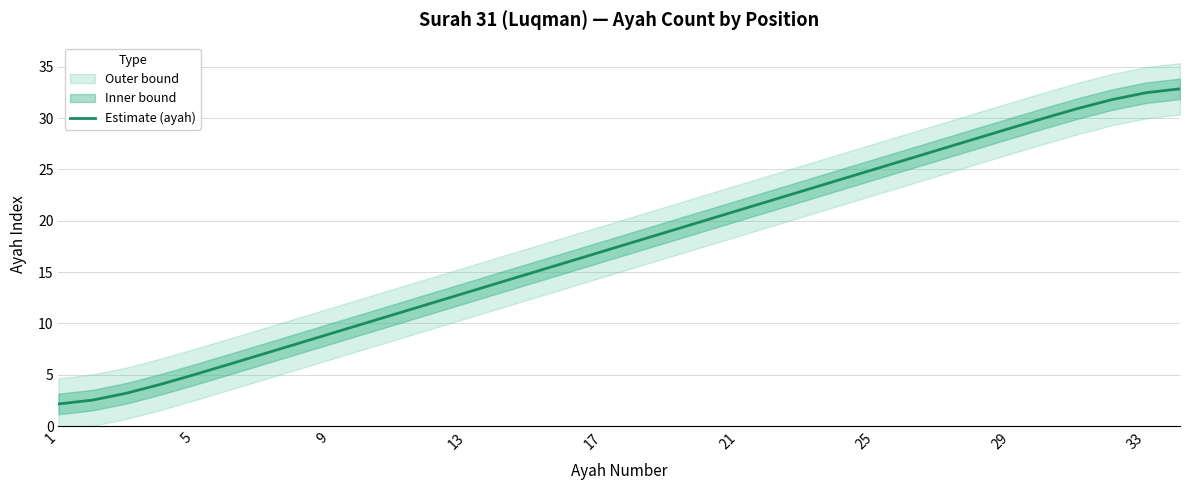

Is it true that Estimate (ayah) equals 29.0 at 29?

True